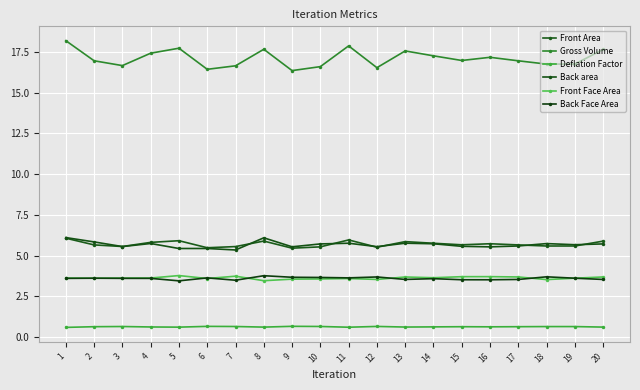

At which category does Gross Volume reach its first local peak?

5